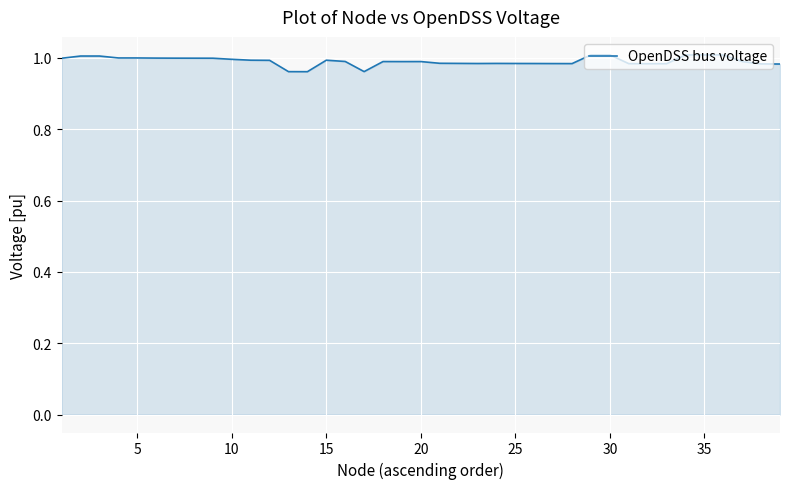

Does the chart have visible grid lines?

Yes